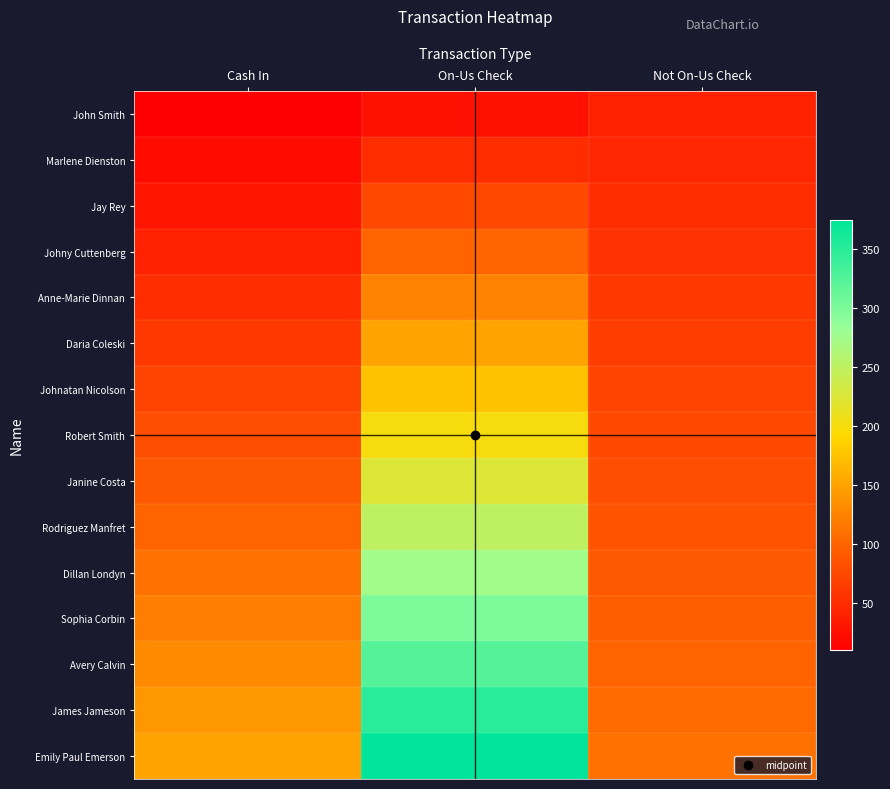

Reading left to right, what are all the values shown in this chart?

John Smith: Cash In=10	On-Us Check=25	Not On-Us Check=40
Marlene Dienston: Cash In=20	On-Us Check=50	Not On-Us Check=45
Jay Rey: Cash In=30	On-Us Check=75	Not On-Us Check=50
Johny Cuttenberg: Cash In=40	On-Us Check=100	Not On-Us Check=55
Anne-Marie Dinnan: Cash In=50	On-Us Check=125	Not On-Us Check=60
Daria Coleski: Cash In=60	On-Us Check=150	Not On-Us Check=65
Johnatan Nicolson: Cash In=70	On-Us Check=175	Not On-Us Check=70
Robert Smith: Cash In=80	On-Us Check=200	Not On-Us Check=75
Janine Costa: Cash In=90	On-Us Check=225	Not On-Us Check=80
Rodriguez Manfret: Cash In=100	On-Us Check=250	Not On-Us Check=85
Dillan Londyn: Cash In=110	On-Us Check=275	Not On-Us Check=90
Sophia Corbin: Cash In=120	On-Us Check=300	Not On-Us Check=95
Avery Calvin: Cash In=130	On-Us Check=325	Not On-Us Check=100
James Jameson: Cash In=140	On-Us Check=350	Not On-Us Check=105
Emily Paul Emerson: Cash In=150	On-Us Check=375	Not On-Us Check=110